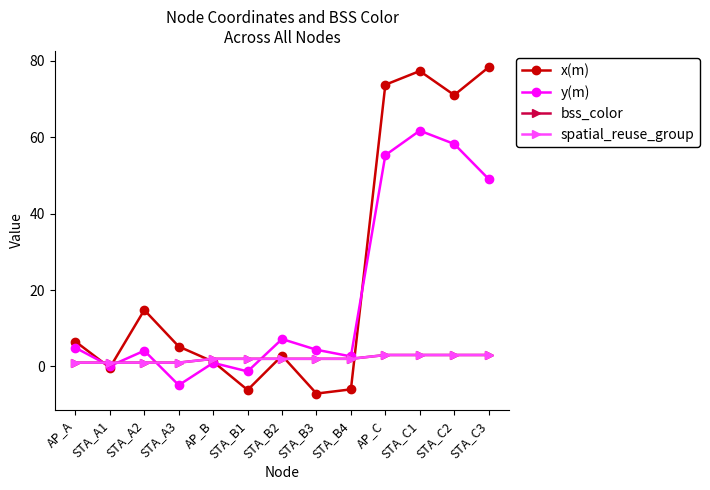

True or false: bss_color and spatial_reuse_group cross at least once.

False